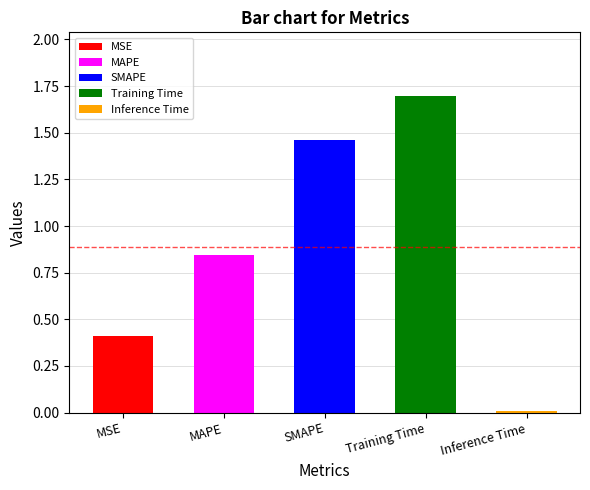

Where is the data nearest to the value 0?

Inference Time